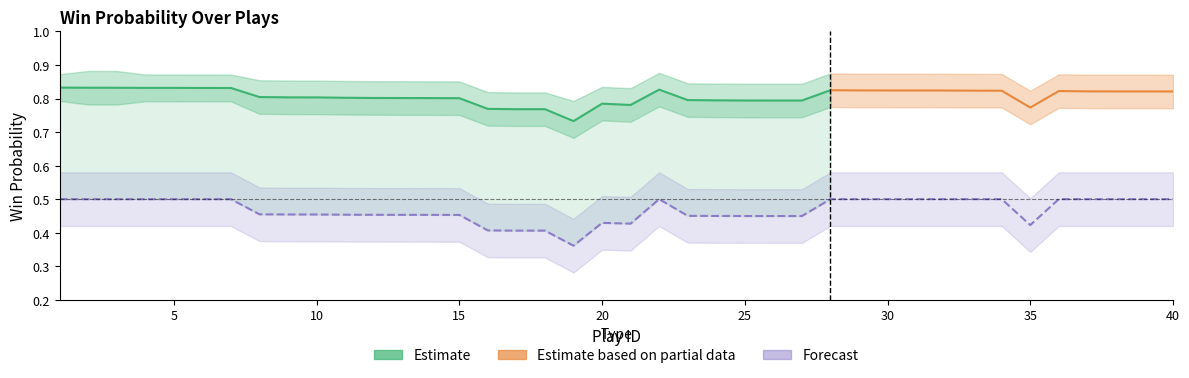

What is the maximum value for naive_win_prob?

0.5